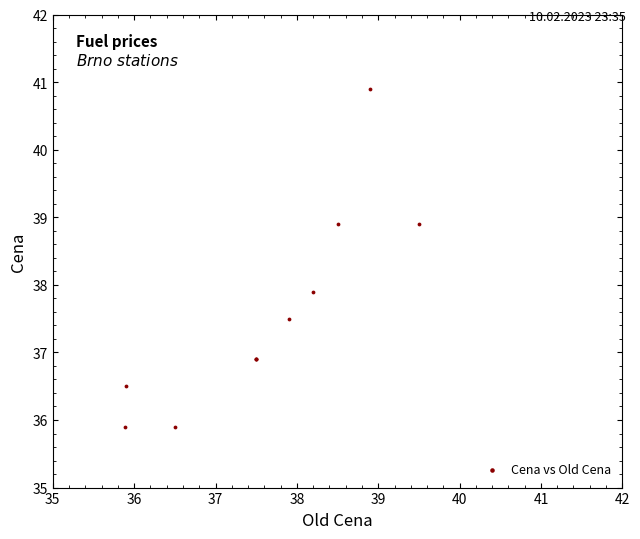

What Y value in the scatter plot is closest to 38?

37.9